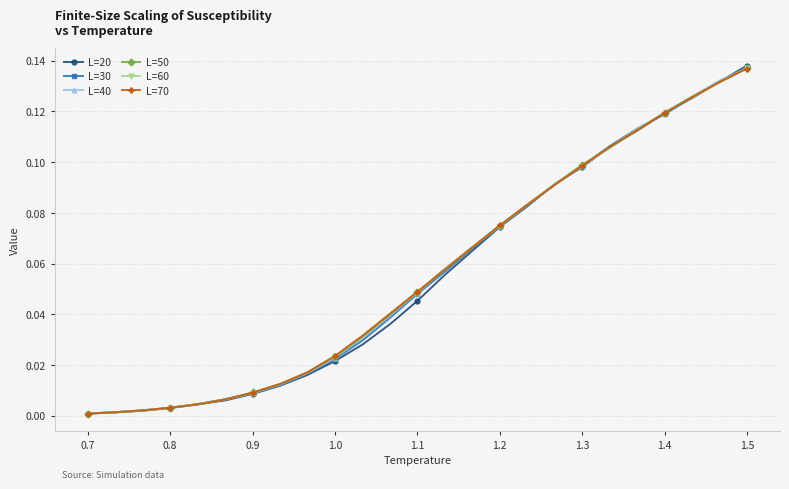

How many data points does each series have?

25